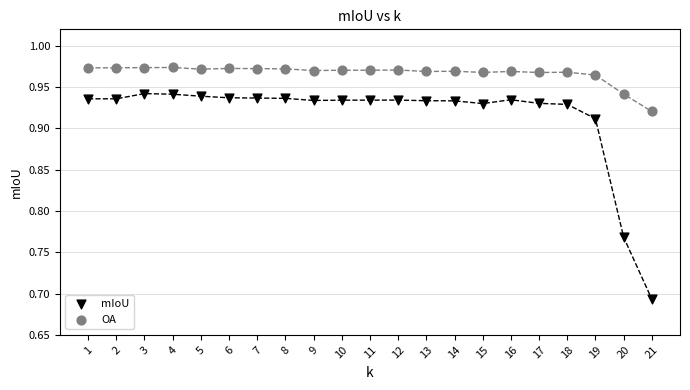

Which series has the widest spread of Y values?

mIoU